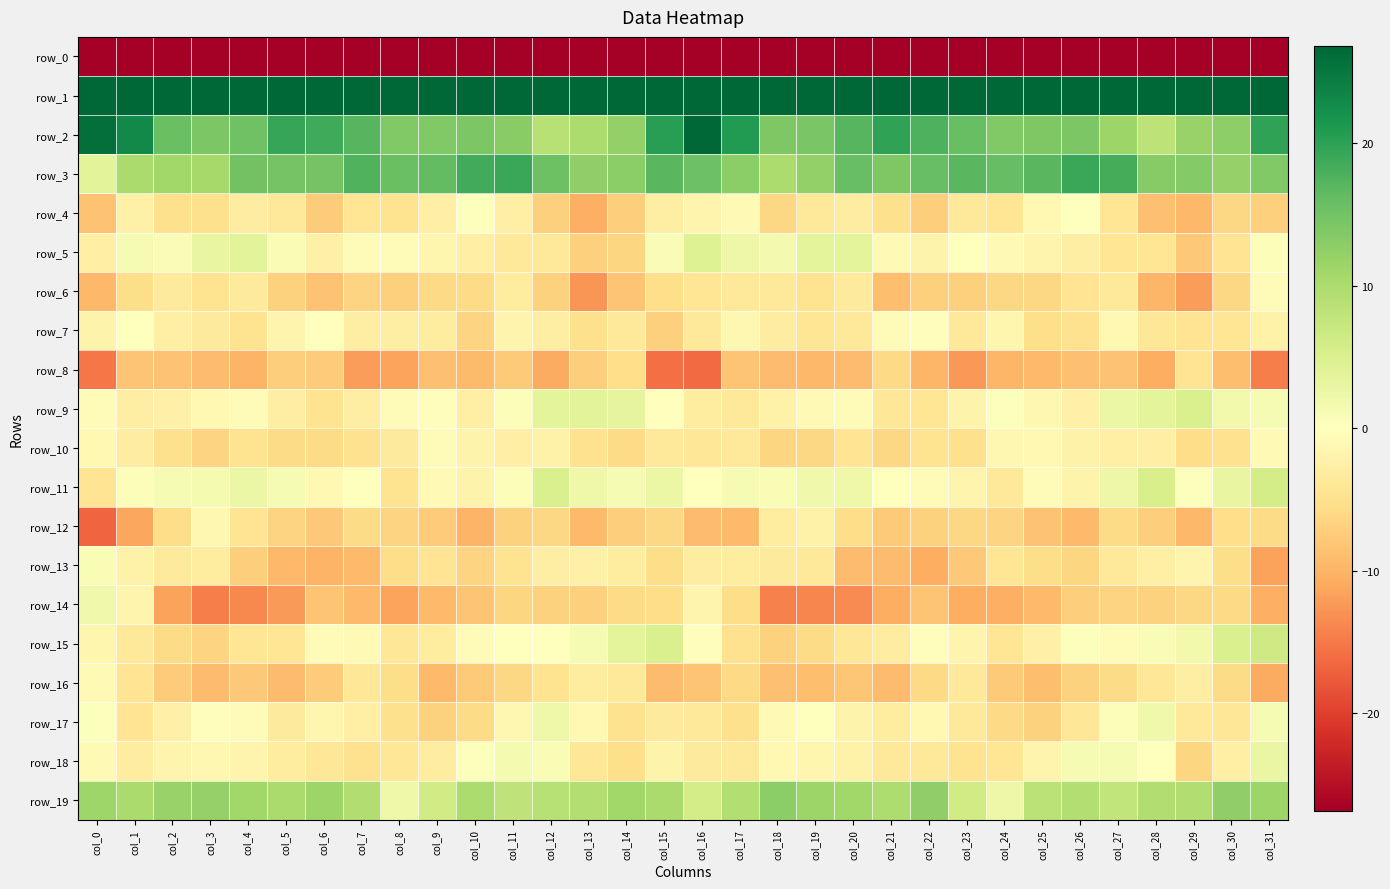

What is the difference between the second highest and second lowest values in the row_6 series?

8.8